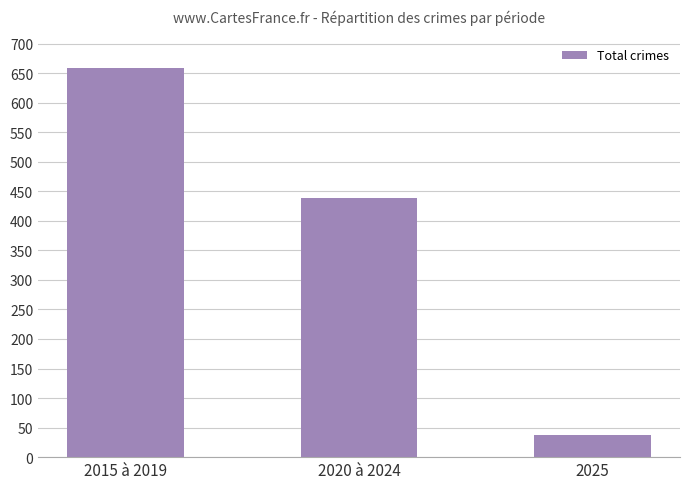

List the labels in order of value, largest first.

2015 à 2019, 2020 à 2024, 2025